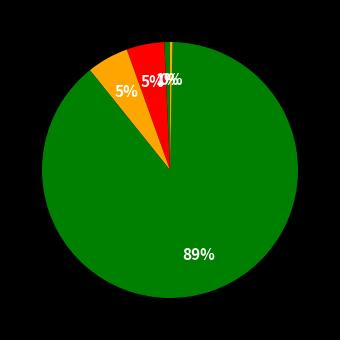

How many segments does this pie chart have?

5